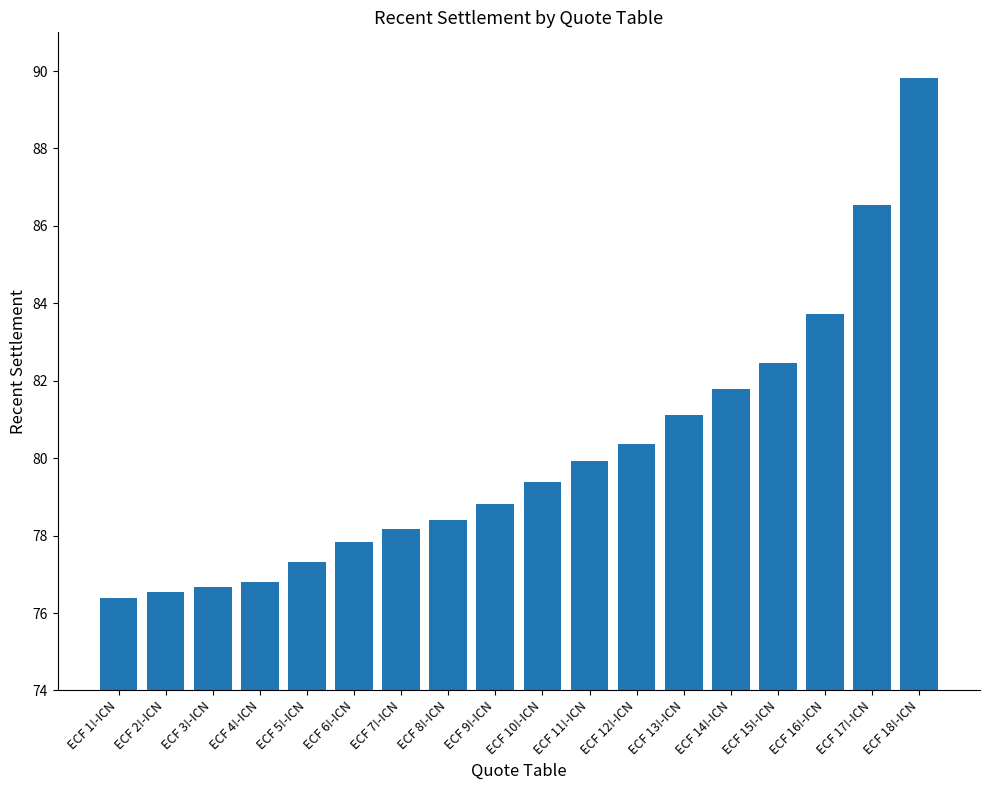

The value at ECF 1!-ICN is 136.5. True or false?

False